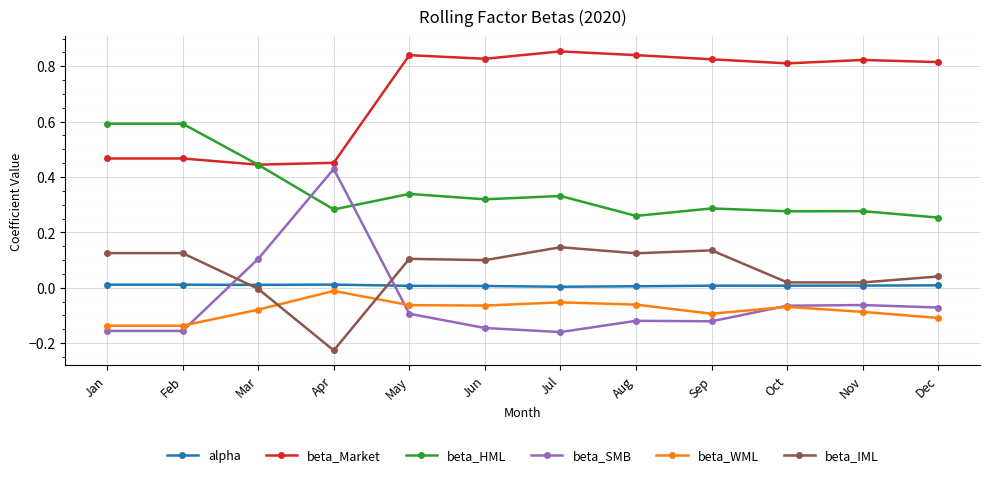

What are all the series names shown in the legend?

alpha, beta_Market, beta_HML, beta_SMB, beta_WML, beta_IML